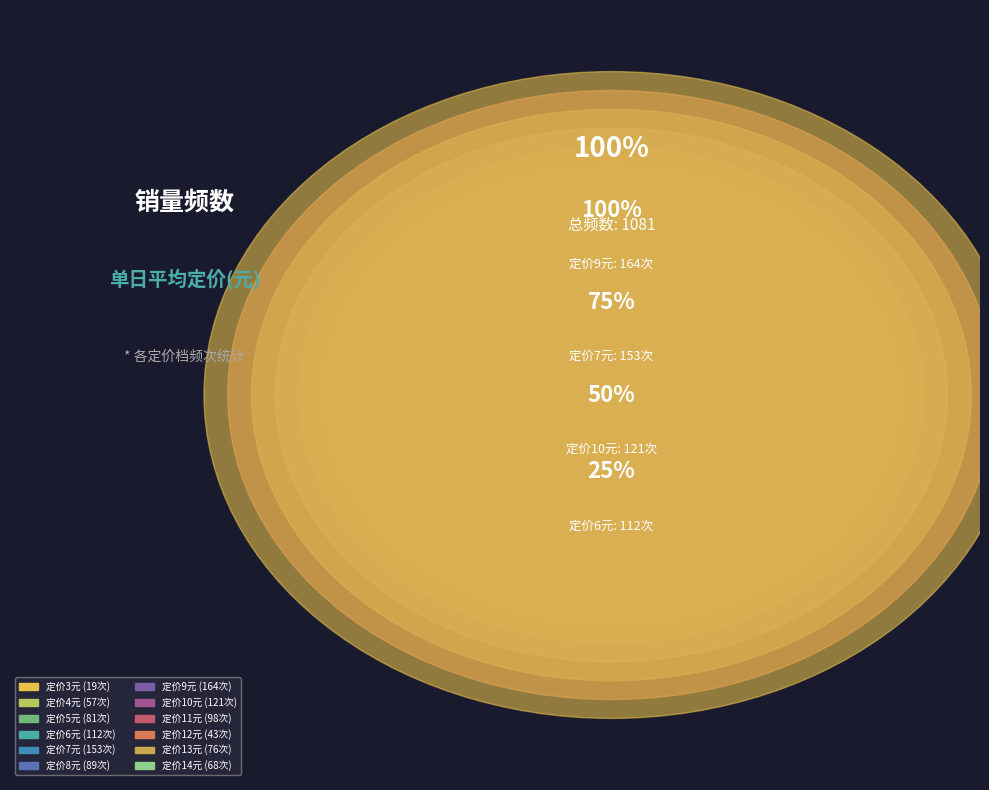

How many slices are in this pie chart?

12